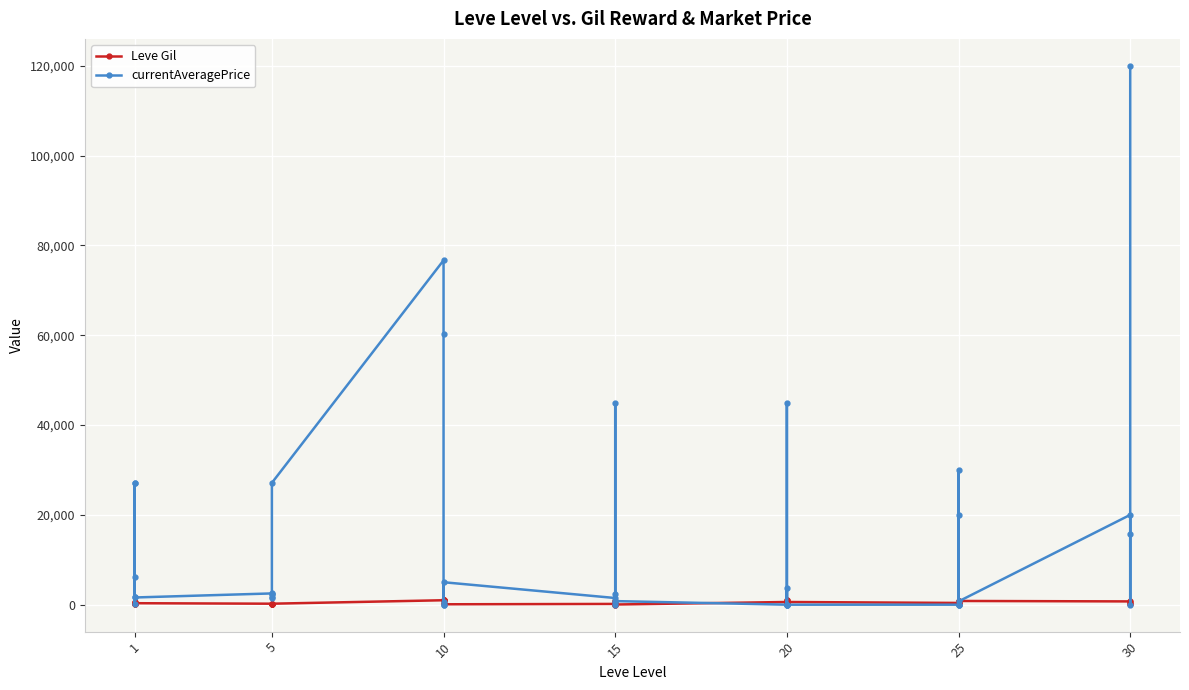

True or false: currentAveragePrice has a value of 42 at 1.

False